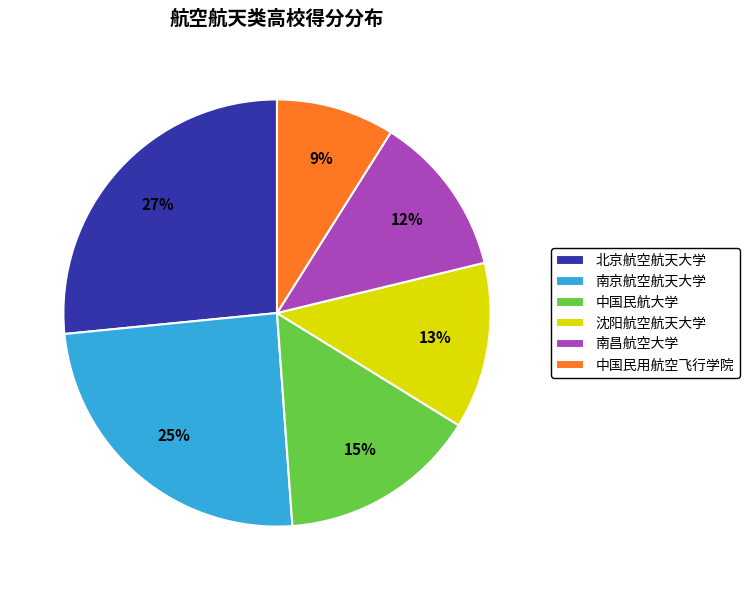

To the nearest percent, what is the difference between the largest and smallest slice percentages?

18%